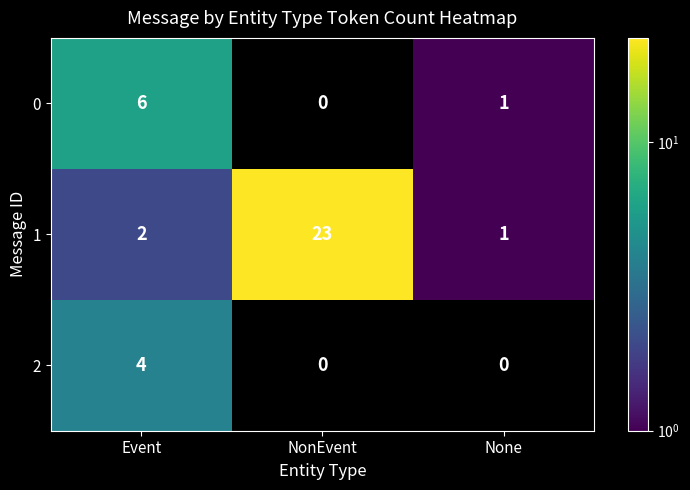

Which category has the highest value in the 0 series?

Event